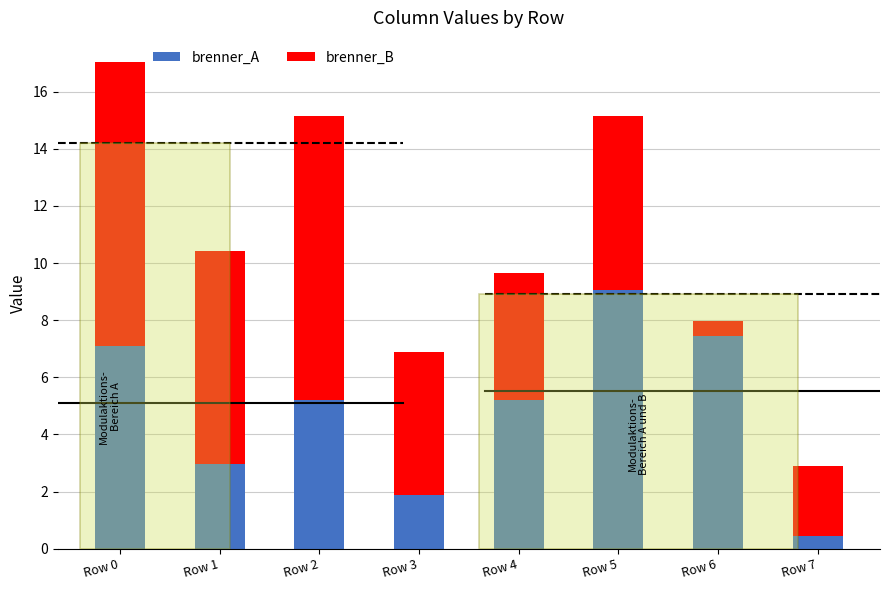

At which category is the sum across all series the highest?

Row 0